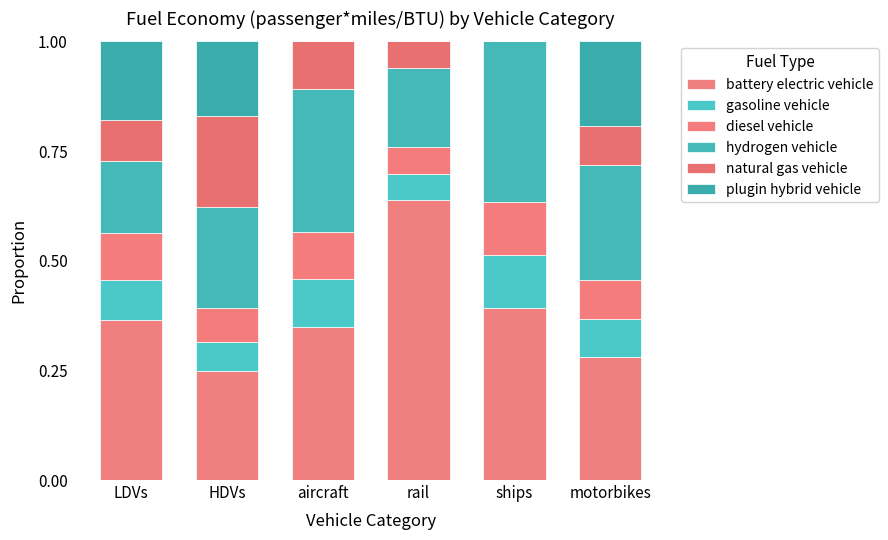

What value does the plugin hybrid vehicle series have at LDVs?

0.2